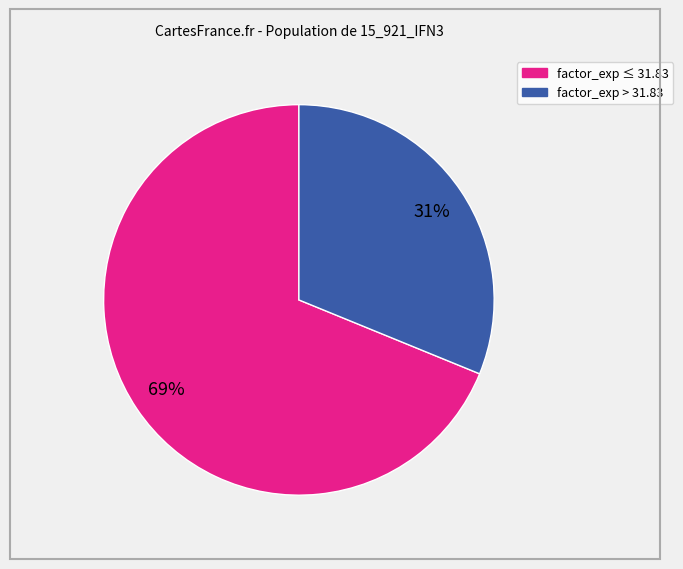

Is there any slice that represents more than half of the pie?

Yes